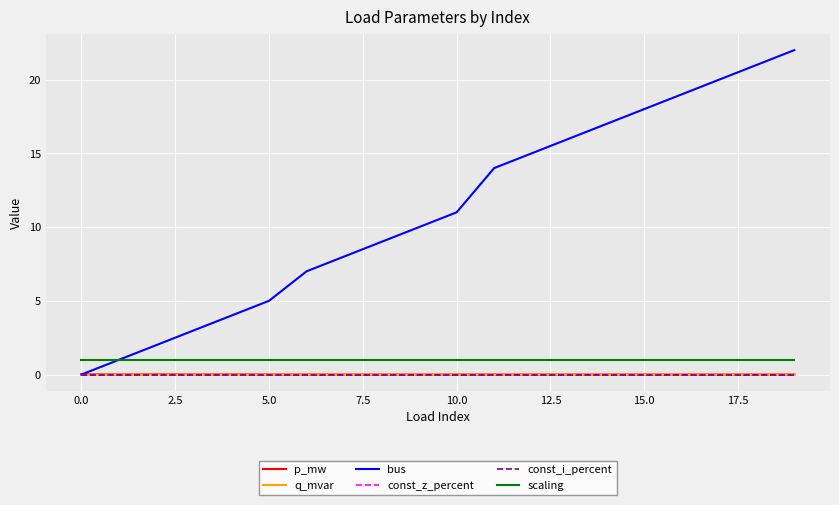

Rank the series by their maximum value, from highest to lowest.

bus, scaling, p_mw, q_mvar, const_z_percent, const_i_percent